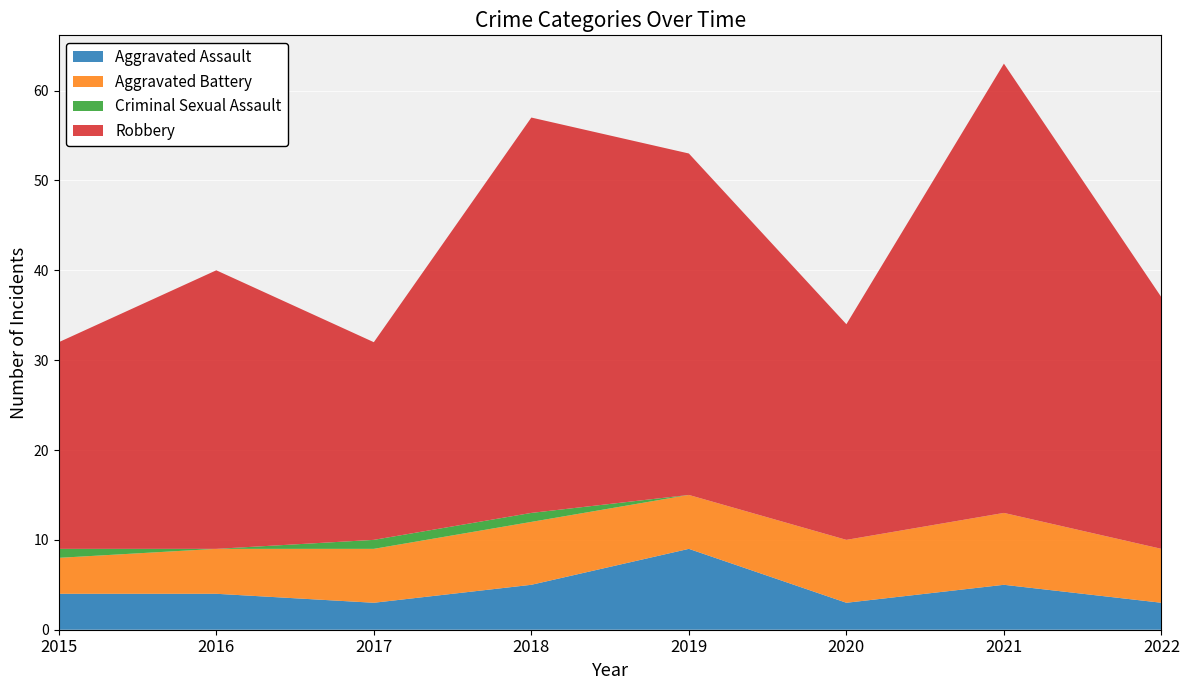

Reading left to right, extract all data points from this chart.

Aggravated Assault: 2015=4	2016=4	2017=3	2018=5	2019=9	2020=3	2021=5	2022=3
Aggravated Battery: 2015=4	2016=5	2017=6	2018=7	2019=6	2020=7	2021=8	2022=6
Criminal Sexual Assault: 2015=1	2016=0	2017=1	2018=1	2019=0	2020=0	2021=0	2022=0
Robbery: 2015=23	2016=31	2017=22	2018=44	2019=38	2020=24	2021=50	2022=28